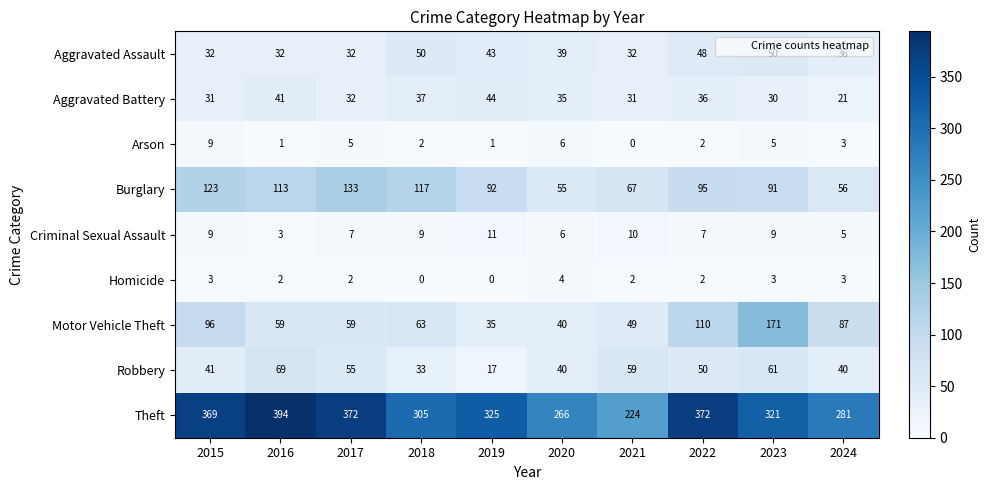

How many data points does each series have?

10